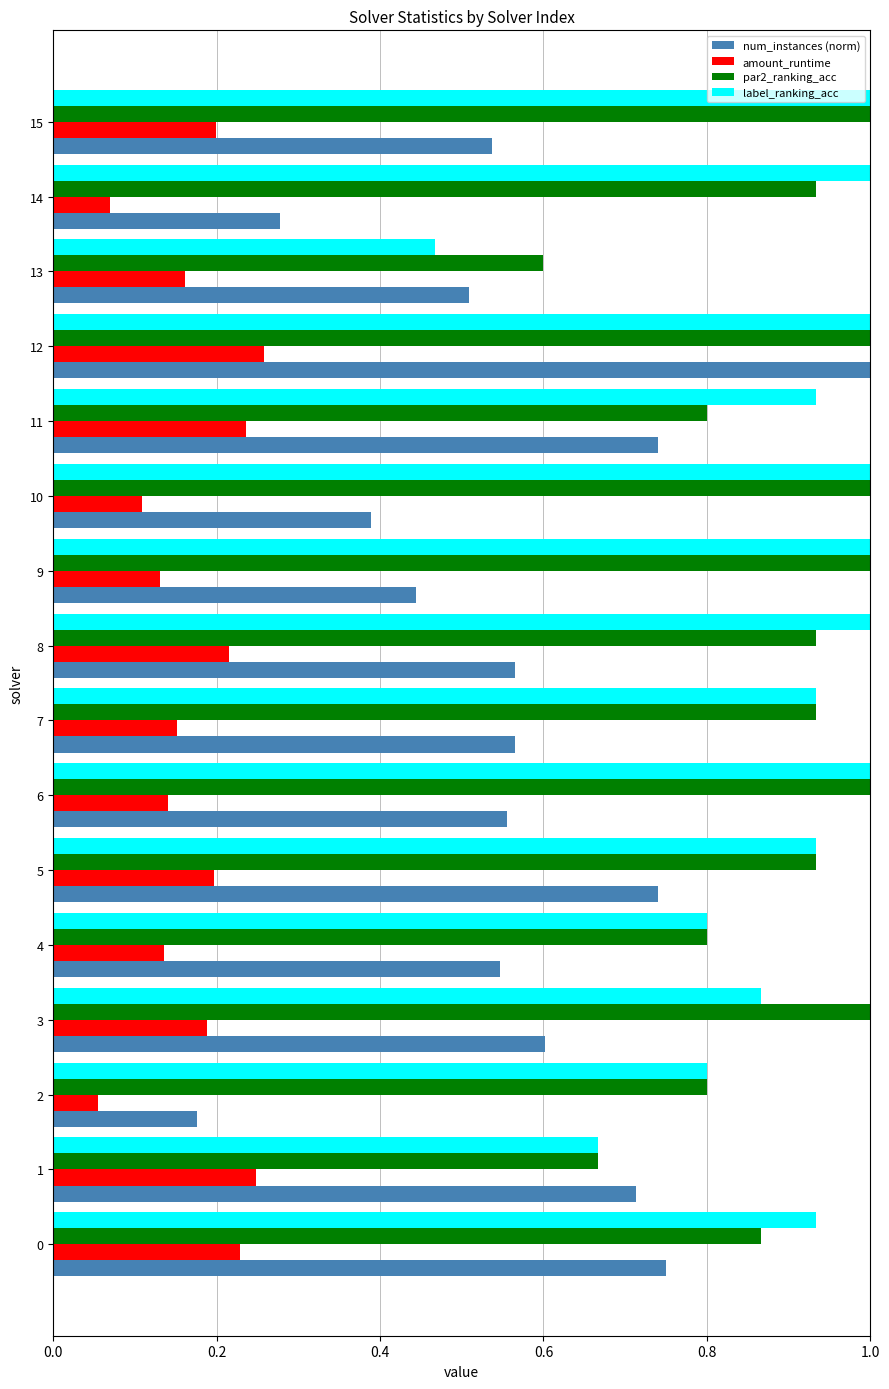

At which category is the sum across all series the highest?

12